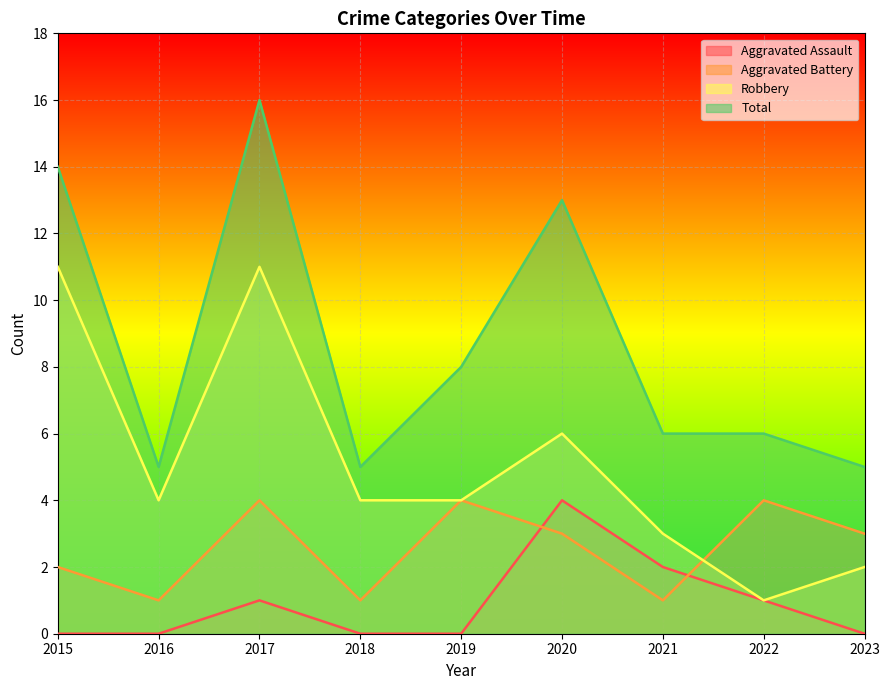

At which label does Aggravated Battery first exceed 3?

2017